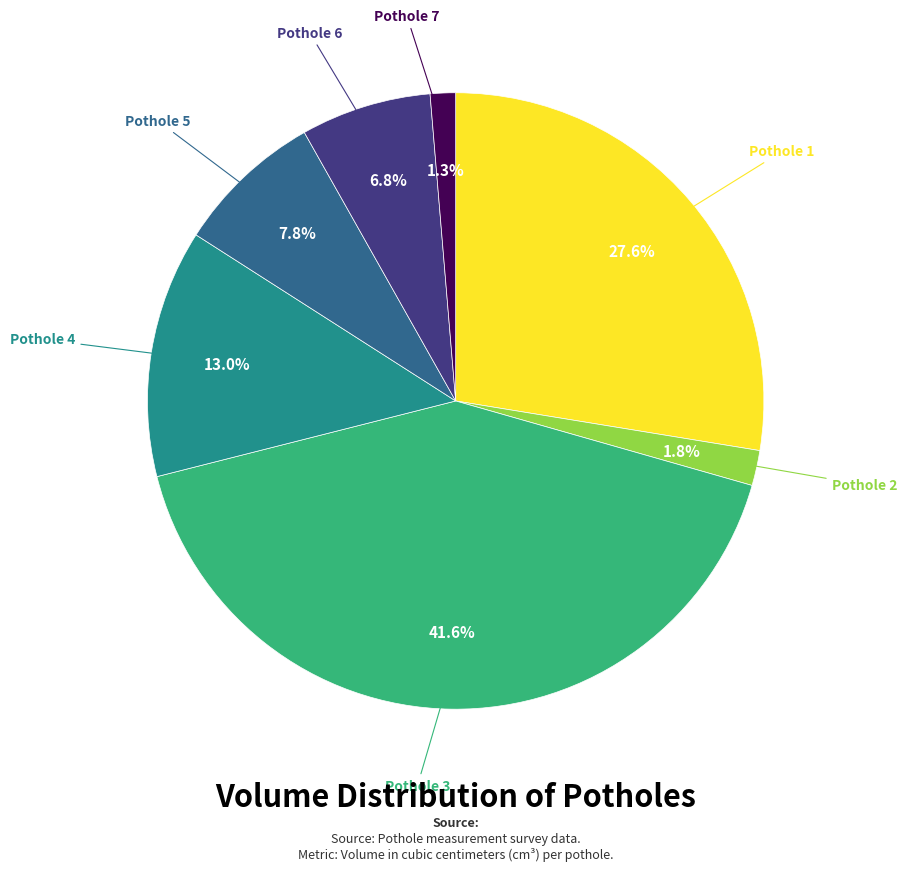

Does any single category account for the majority?

No